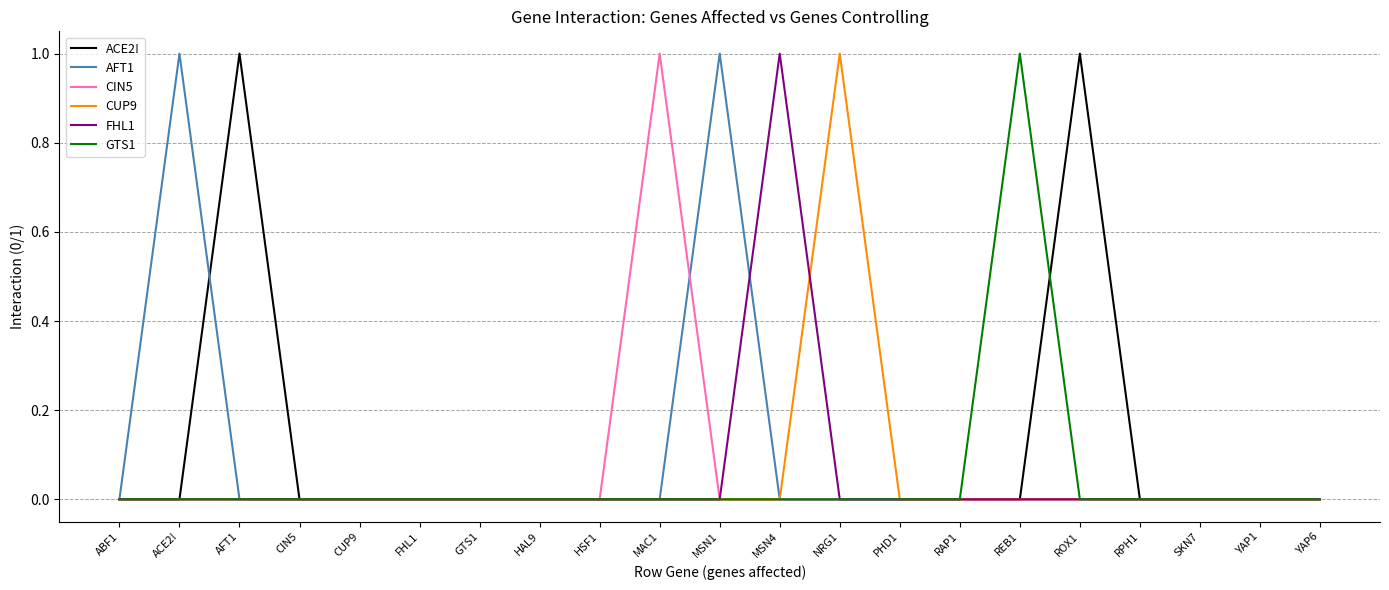

Reading left to right, extract all data points from this chart.

ACE2!: 0	0	1	0	0	0	0	0	0	0	0	0	0	0	0	0	1	0	0	0	0
AFT1: 0	1	0	0	0	0	0	0	0	0	1	0	0	0	0	0	0	0	0	0	0
CIN5: 0	0	0	0	0	0	0	0	0	1	0	0	0	0	0	0	0	0	0	0	0
CUP9: 0	0	0	0	0	0	0	0	0	0	0	0	1	0	0	0	0	0	0	0	0
FHL1: 0	0	0	0	0	0	0	0	0	0	0	1	0	0	0	0	0	0	0	0	0
GTS1: 0	0	0	0	0	0	0	0	0	0	0	0	0	0	0	1	0	0	0	0	0